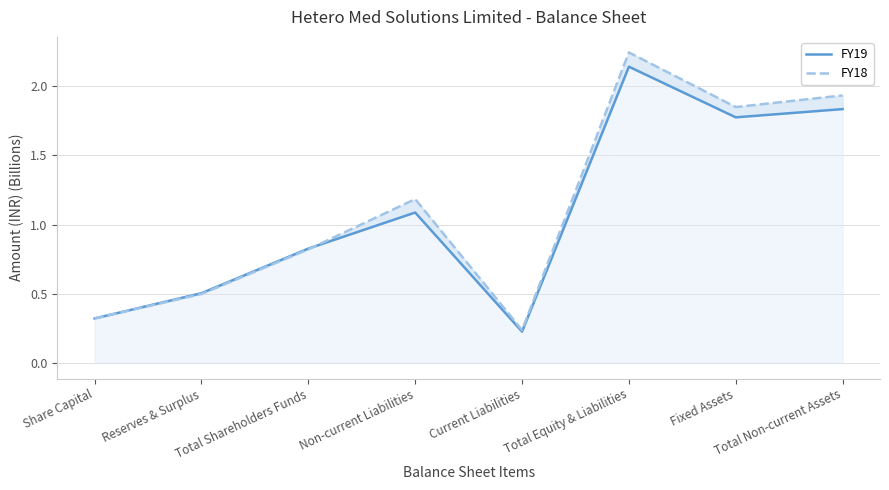

What is the difference between the second highest and second lowest values in the FY19 series?

1.5